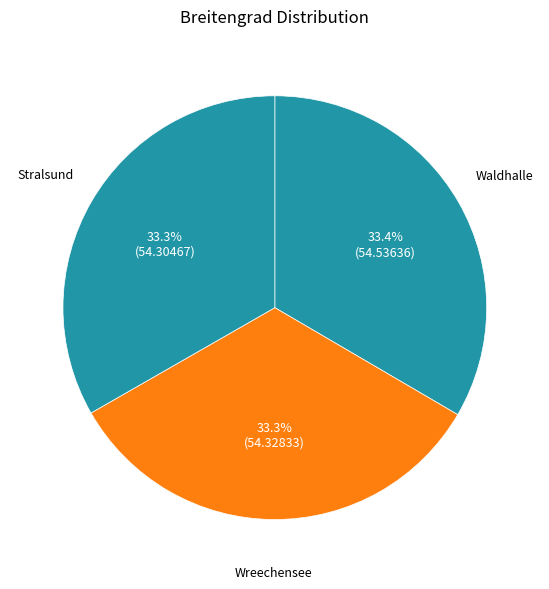

To the nearest percent, what is the average slice percentage?

33%